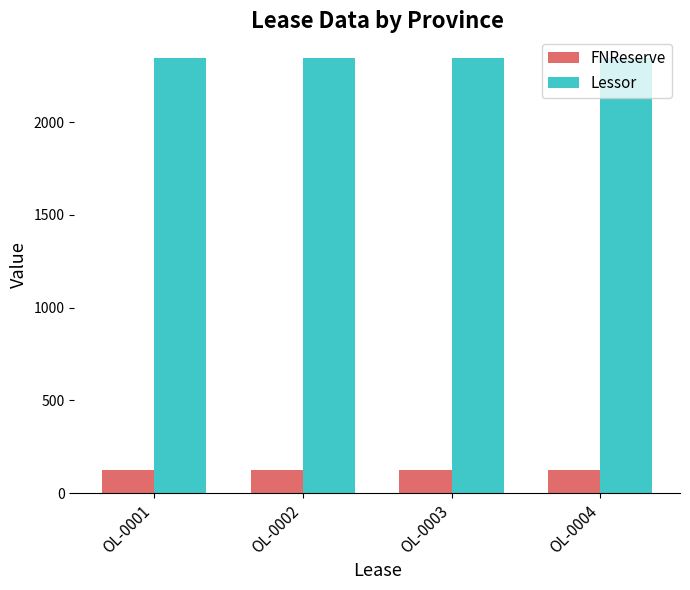

The value of Lessor at OL-0003 is 3248. True or false?

False